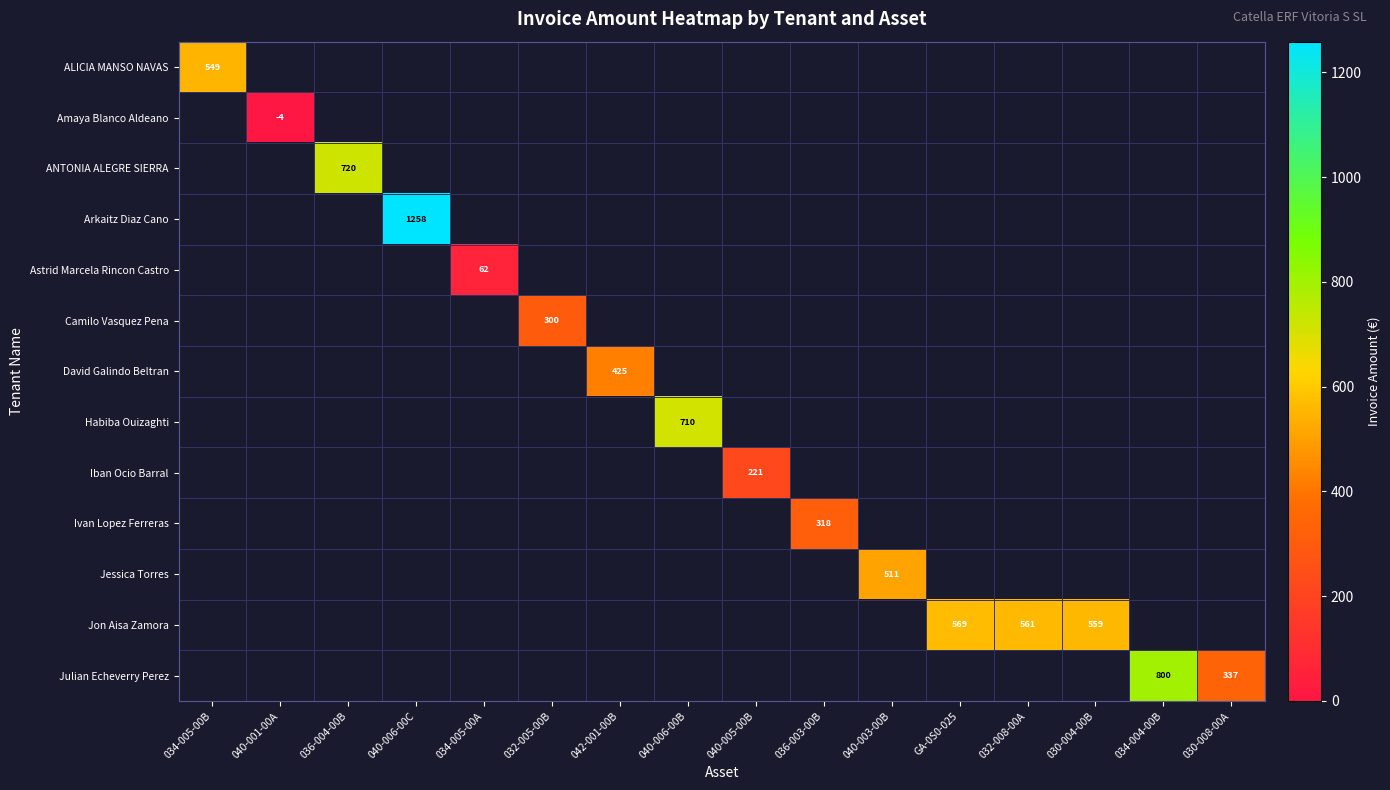

What is the average value of the Arkaitz Diaz Cano series?

78.6